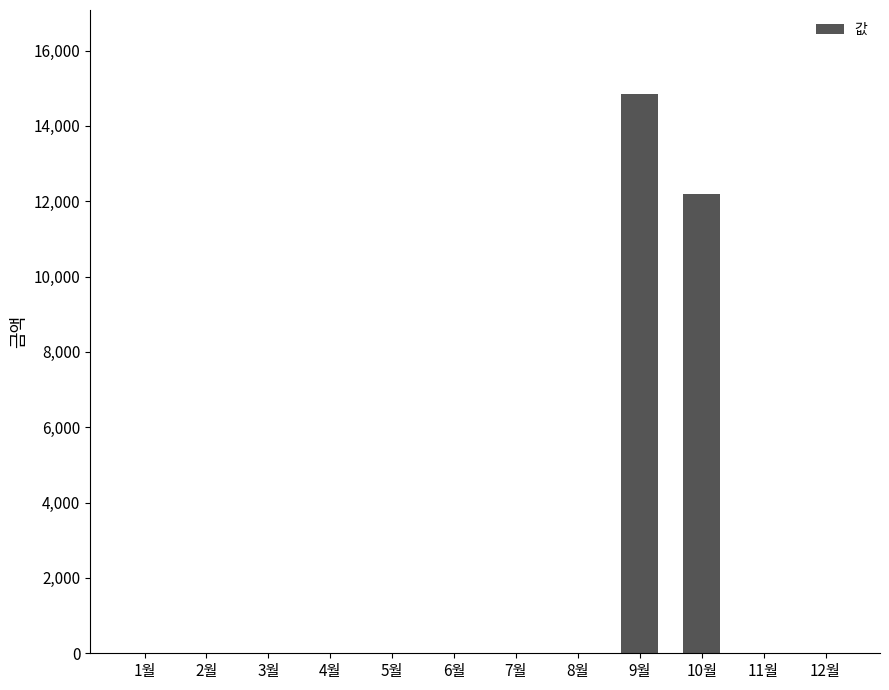

True or false: the data shows 19810 at 10월.

False